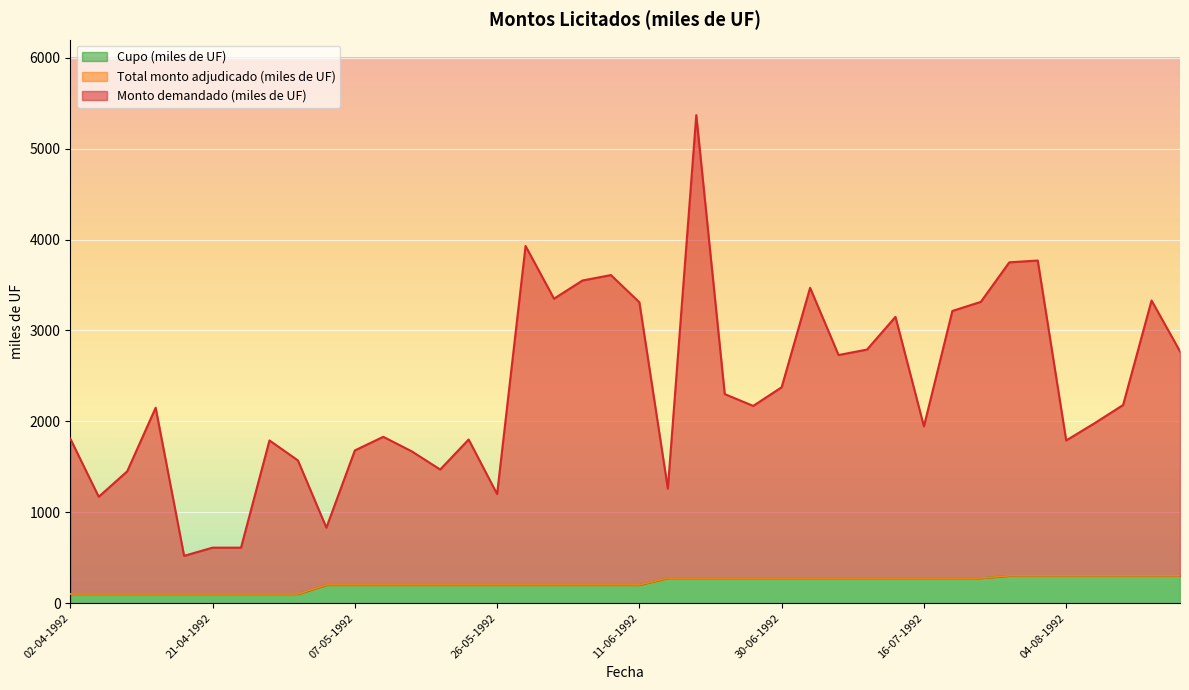

Which series has the widest spread of values?

Monto demandado (miles de UF)